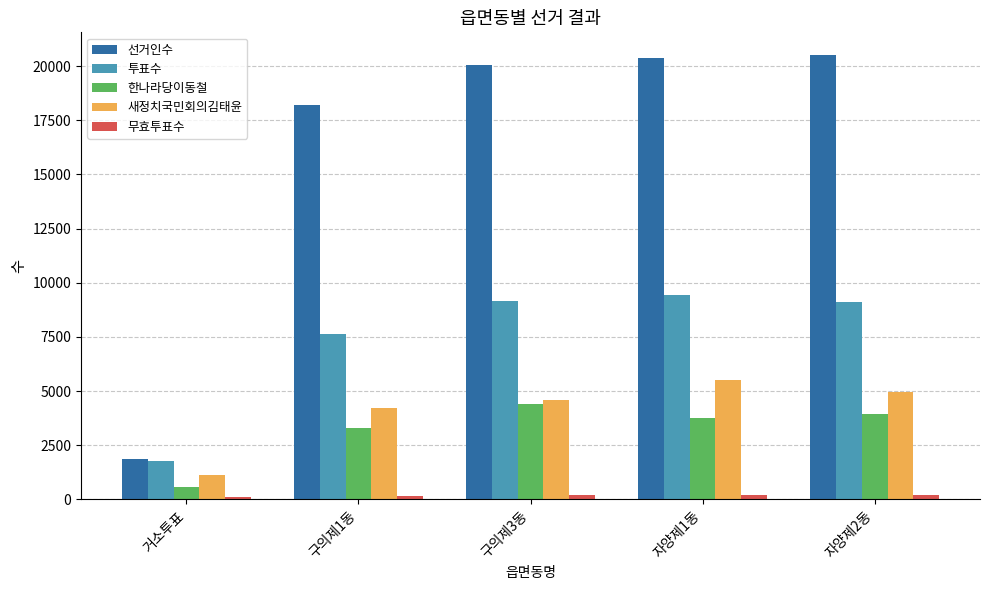

The value of 한나라당이동철 at 자양제2동 is 838. True or false?

False